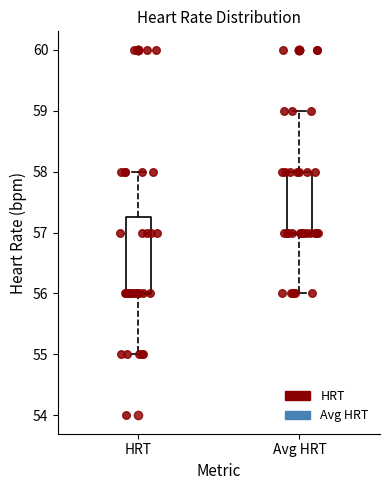

Where does the lower whisker of the box for Avg HRT end on the y-axis? The values are not printed on the chart, so give them approximately, as read against the axis.

56.0